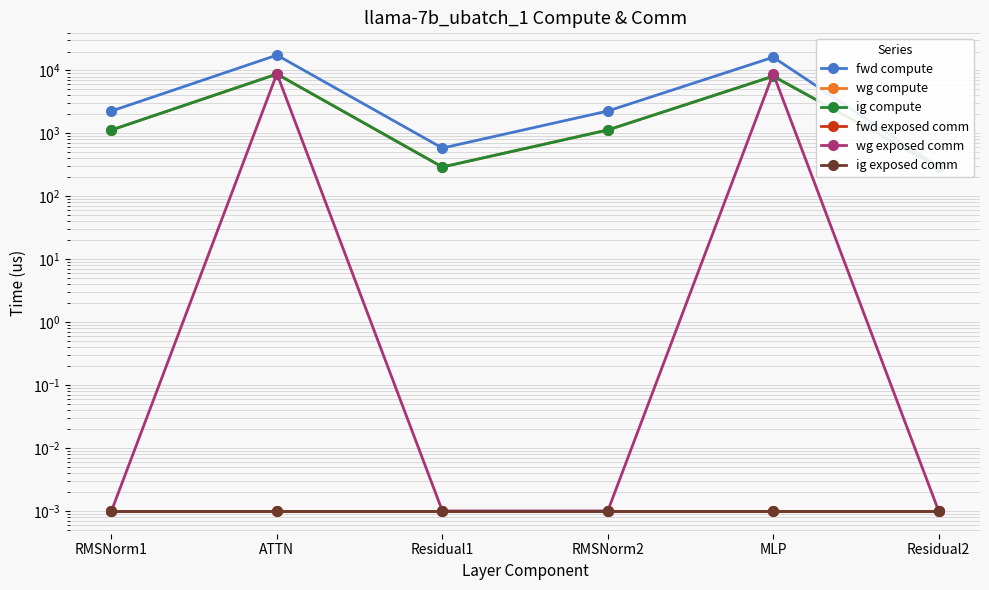

List the labels in order of fwd exposed comm value, smallest first.

RMSNorm1, ATTN, Residual1, RMSNorm2, MLP, Residual2